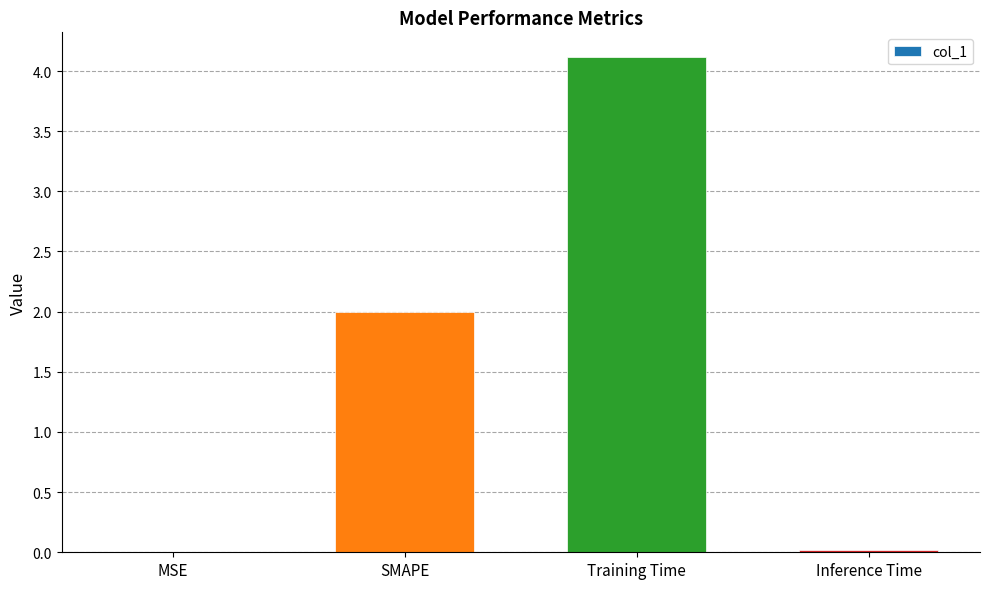

What is the maximum value shown in the chart?

4.1